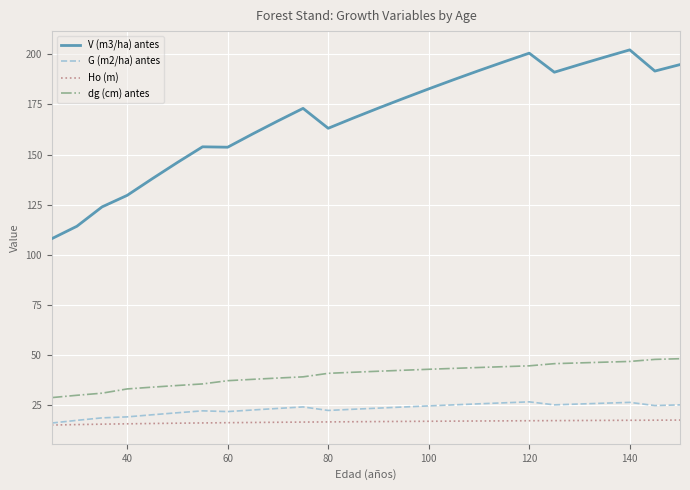

Which series has the widest spread of values?

V (m3/ha) antes